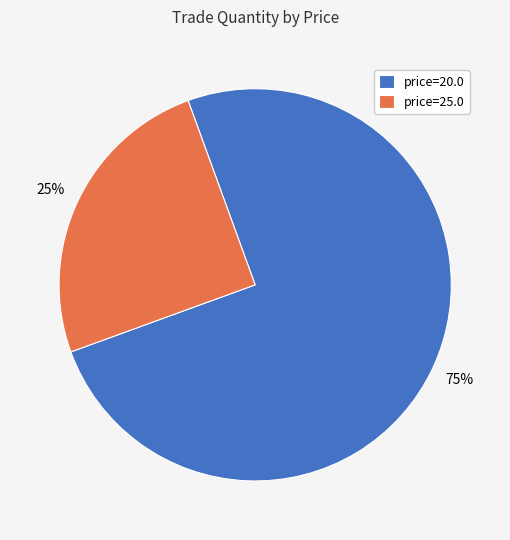

To the nearest percent, what is the difference between the largest and smallest slice percentages?

50%